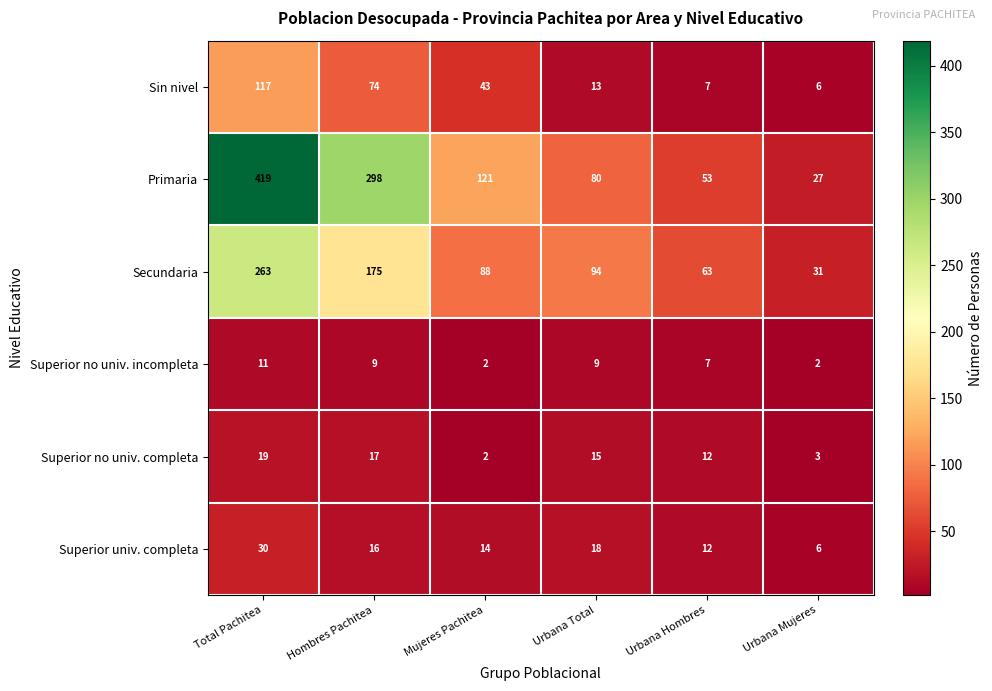

What is the difference between the maximum and minimum values in the Sin nivel series?

111